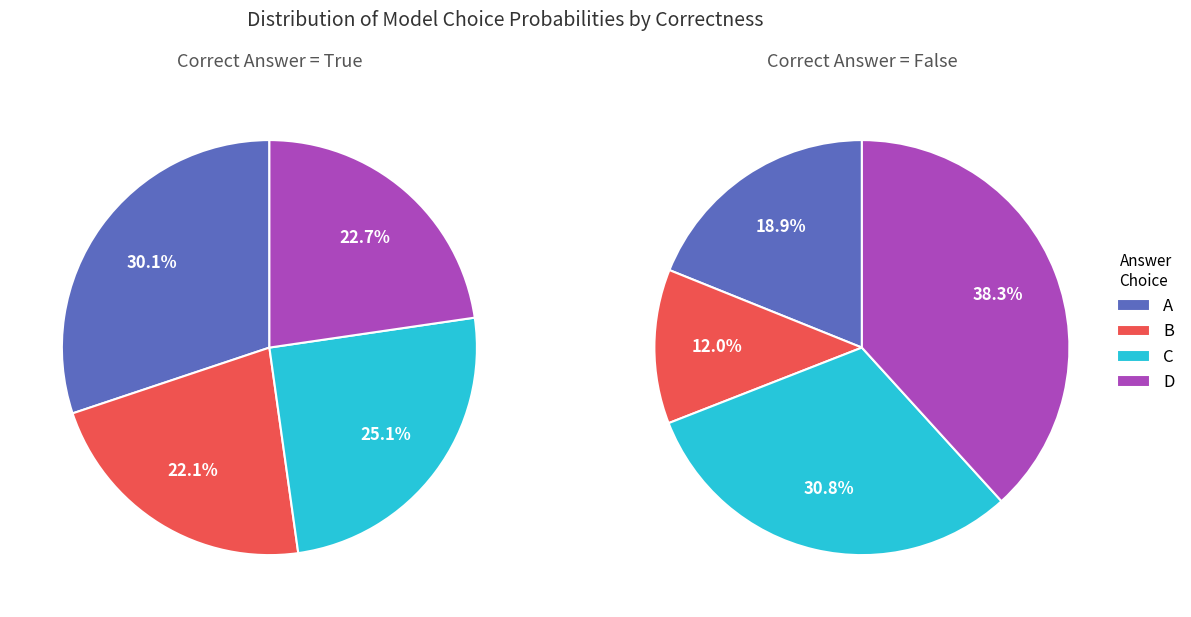

What is the change in value from A to D?

+0.2